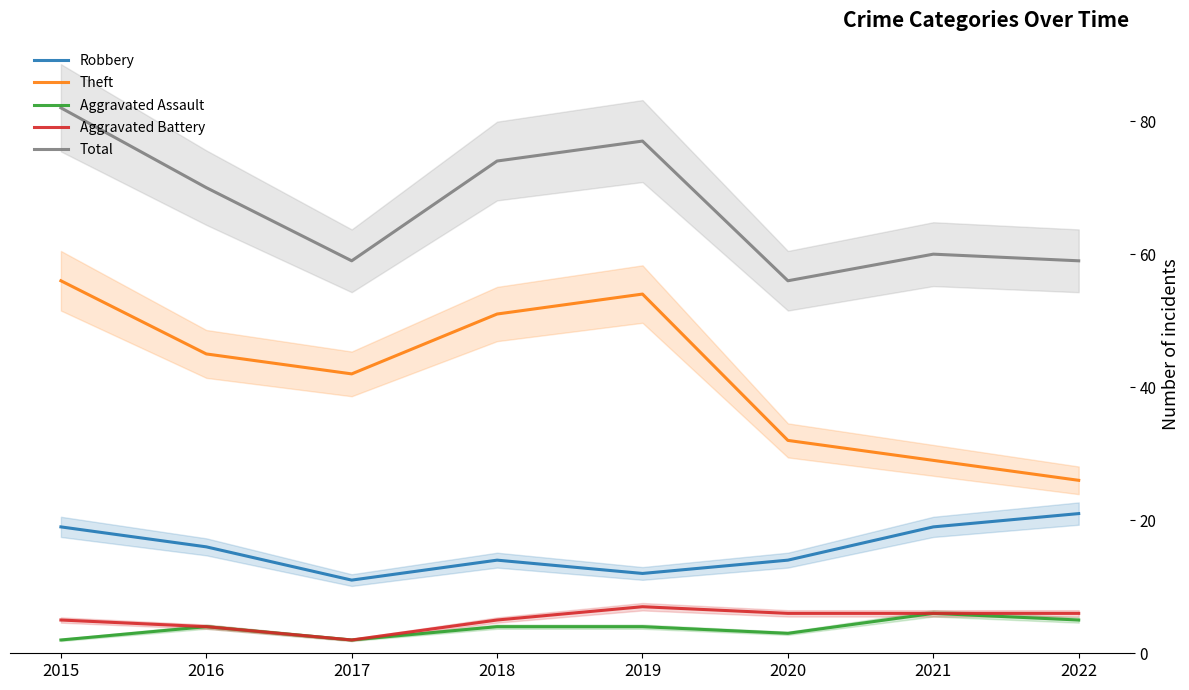

Reading right to left, list all the values displayed in this chart.

Robbery: 2022=21	2021=19	2020=14	2019=12	2018=14	2017=11	2016=16	2015=19
Theft: 2022=26	2021=29	2020=32	2019=54	2018=51	2017=42	2016=45	2015=56
Aggravated Assault: 2022=5	2021=6	2020=3	2019=4	2018=4	2017=2	2016=4	2015=2
Aggravated Battery: 2022=6	2021=6	2020=6	2019=7	2018=5	2017=2	2016=4	2015=5
Total: 2022=59	2021=60	2020=56	2019=77	2018=74	2017=59	2016=70	2015=82